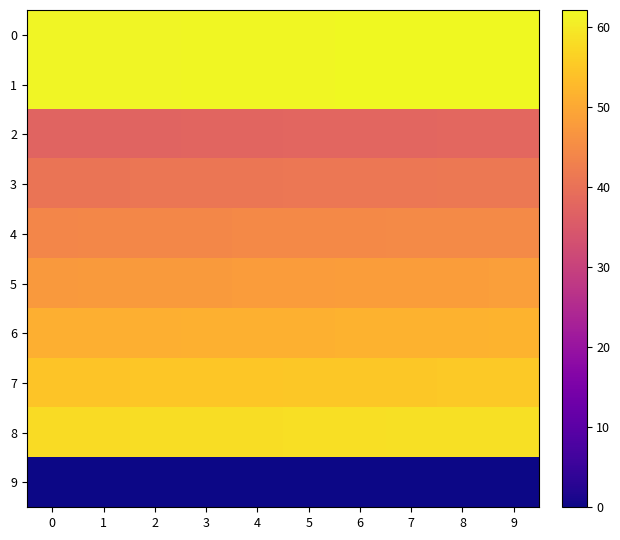

Which series changed the most between 2 and 3?

2